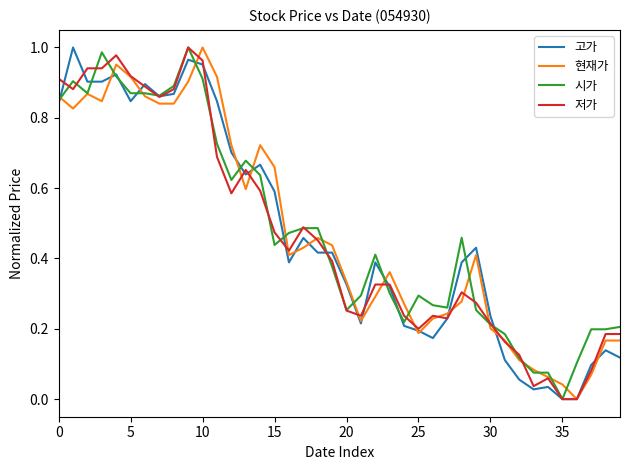

Does the chart have visible grid lines?

No